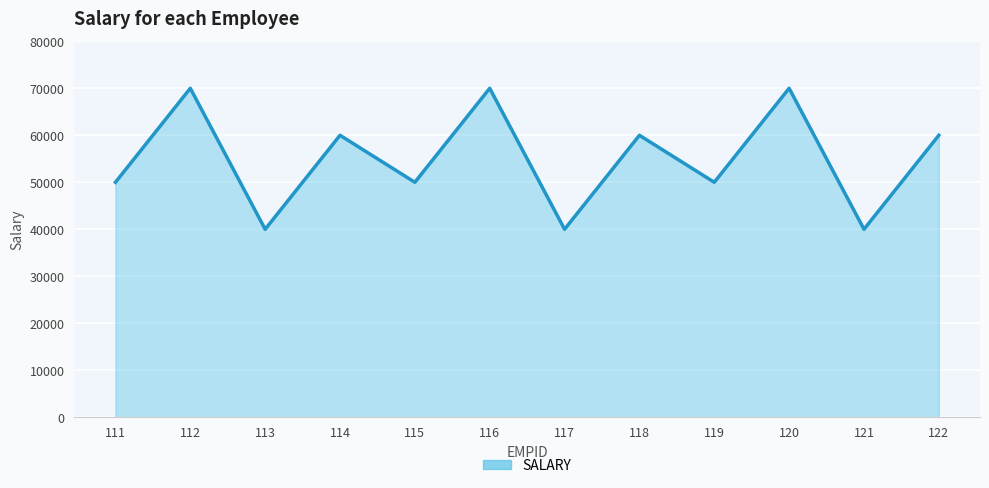

What is the maximum value shown in the chart?

70000